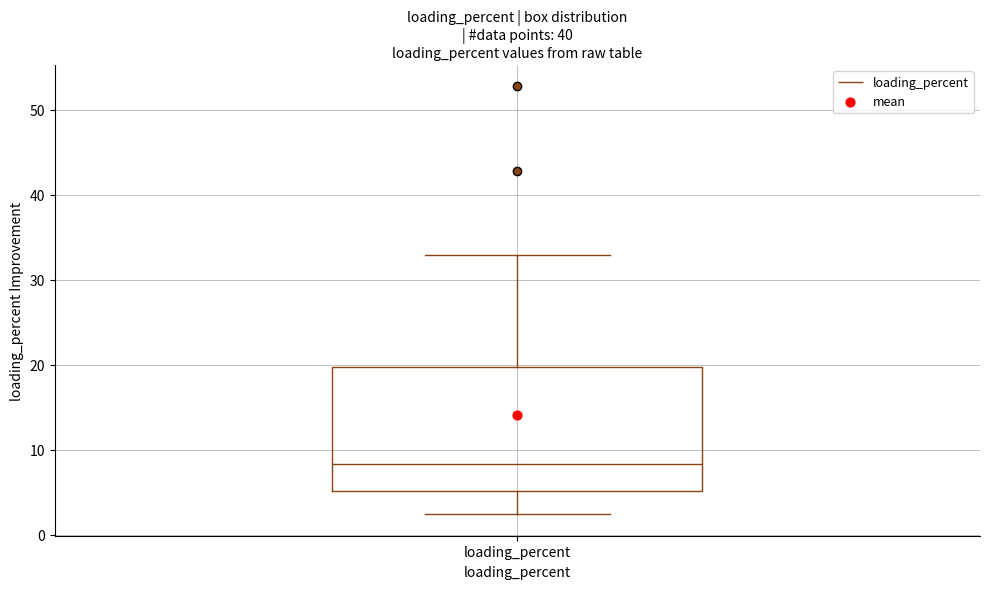

Read this box plot against the y-axis: the position of the median line, the range covered by the box, and the ends of both whiskers. The values are not printed on the chart, so give them approximately, as read against the axis.

median 8, box 5 to 20, whiskers 2 to 33